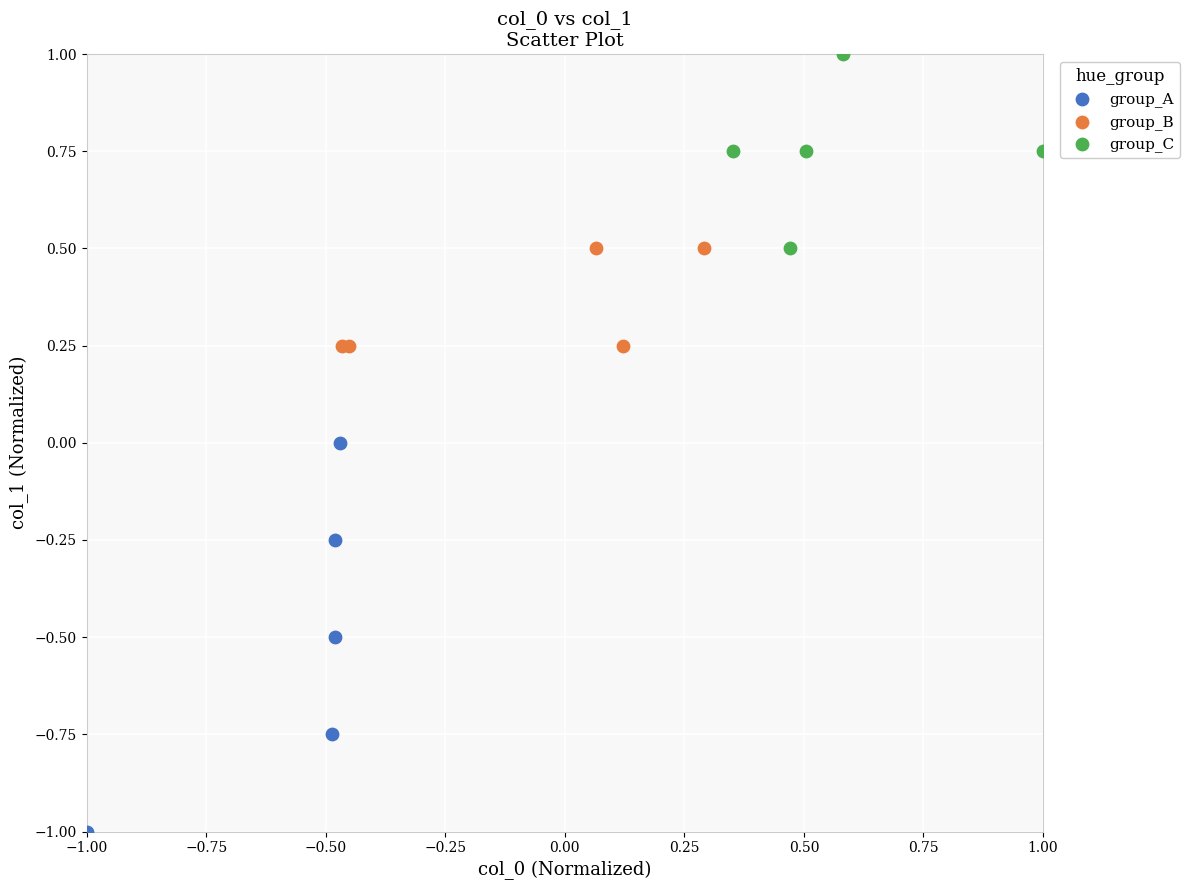

Which series reaches the minimum Y coordinate?

group_A